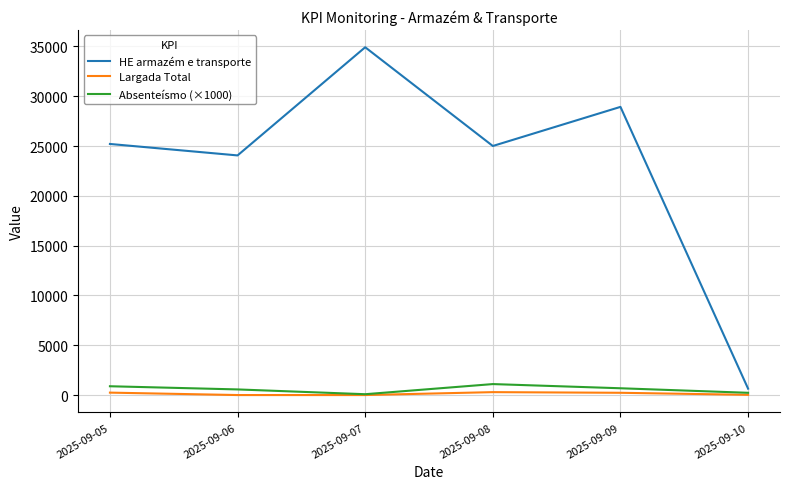

List the series in order of their peak value, lowest first.

Largada Total, Absenteísmo (×1000), HE armazém e transporte